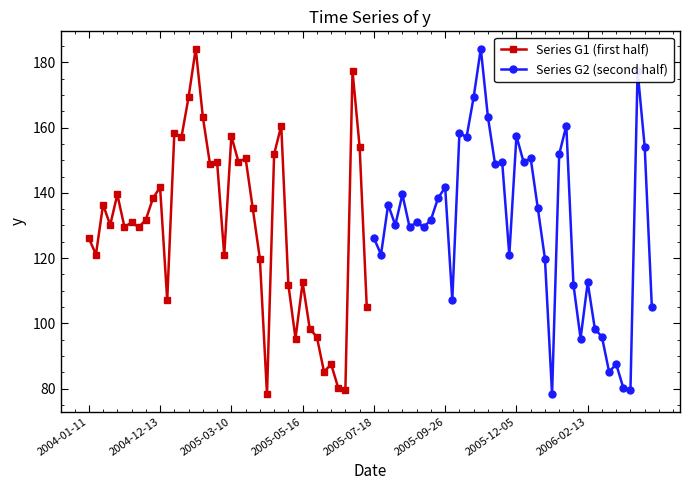

What is the minimum value for Series G1 (first half)?

78.3